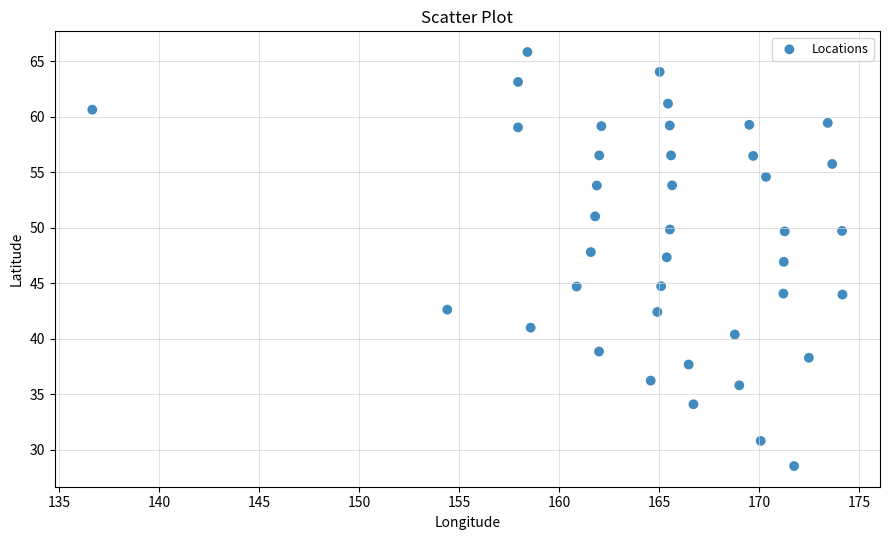

What is the range of Y values (max minus min)?

37.3